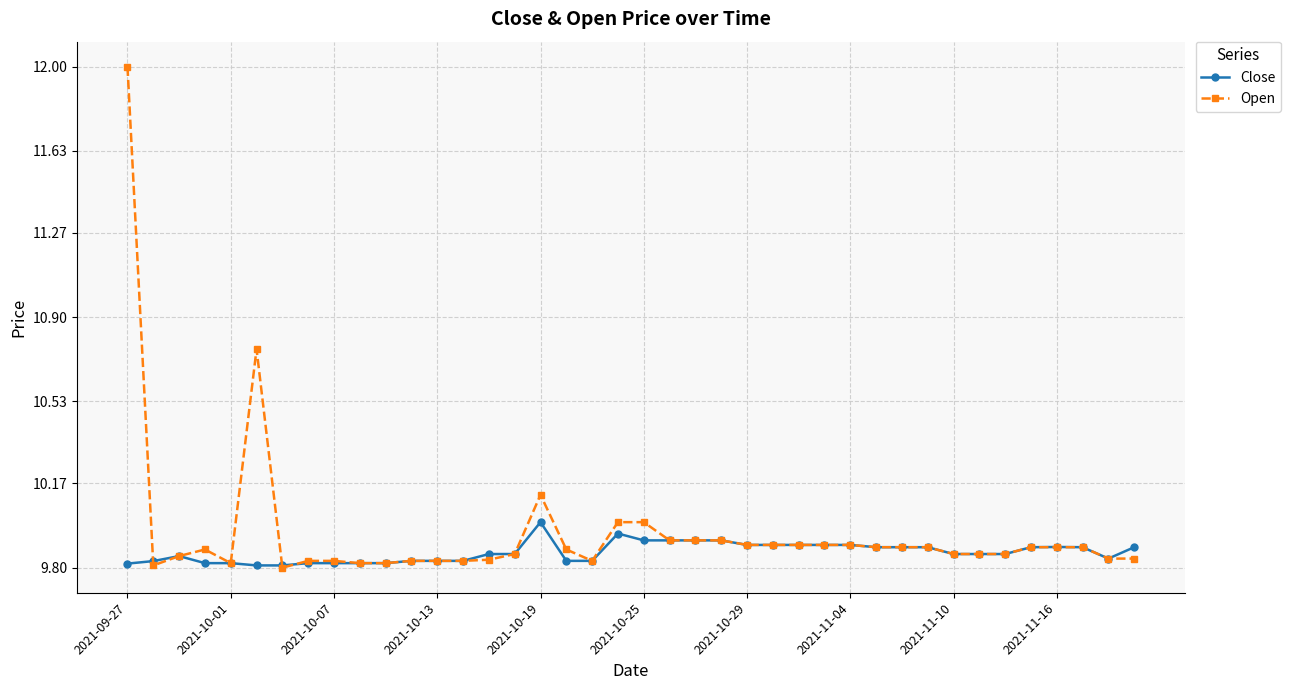

Which series has the largest range (max minus min)?

Open